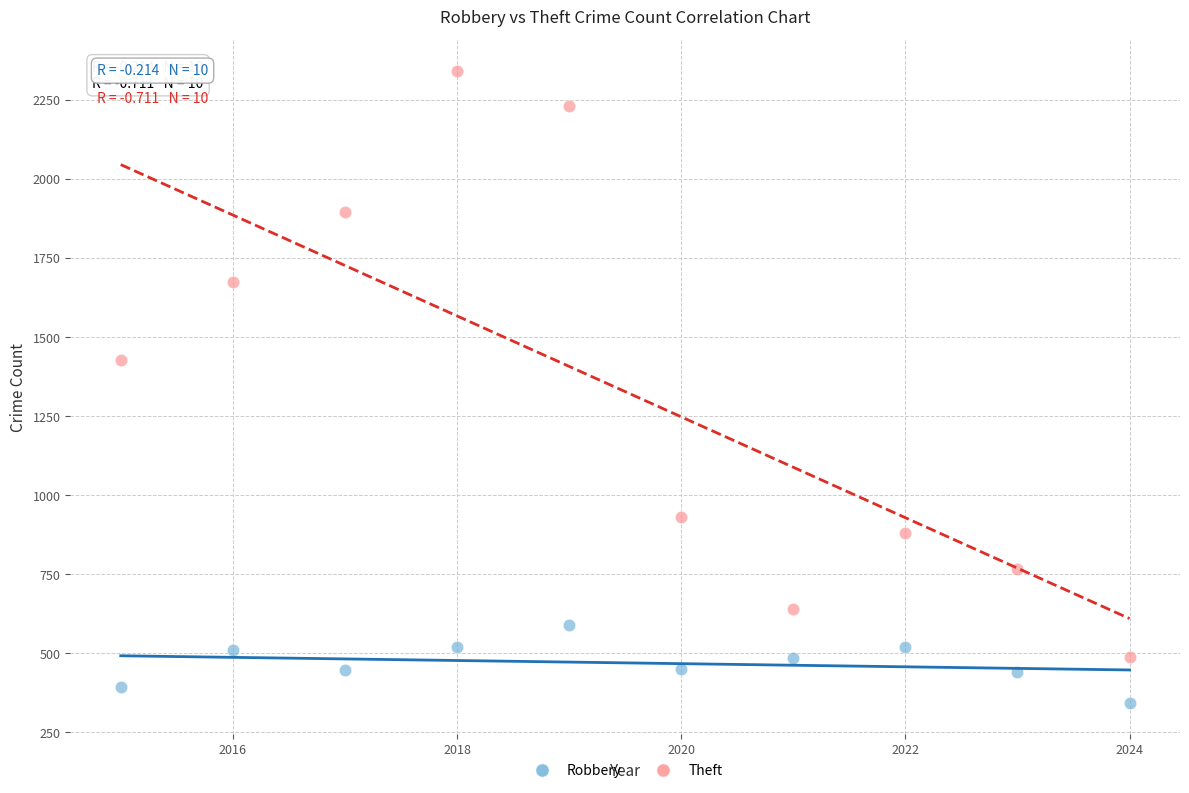

Which series contains the highest Y value?

Theft